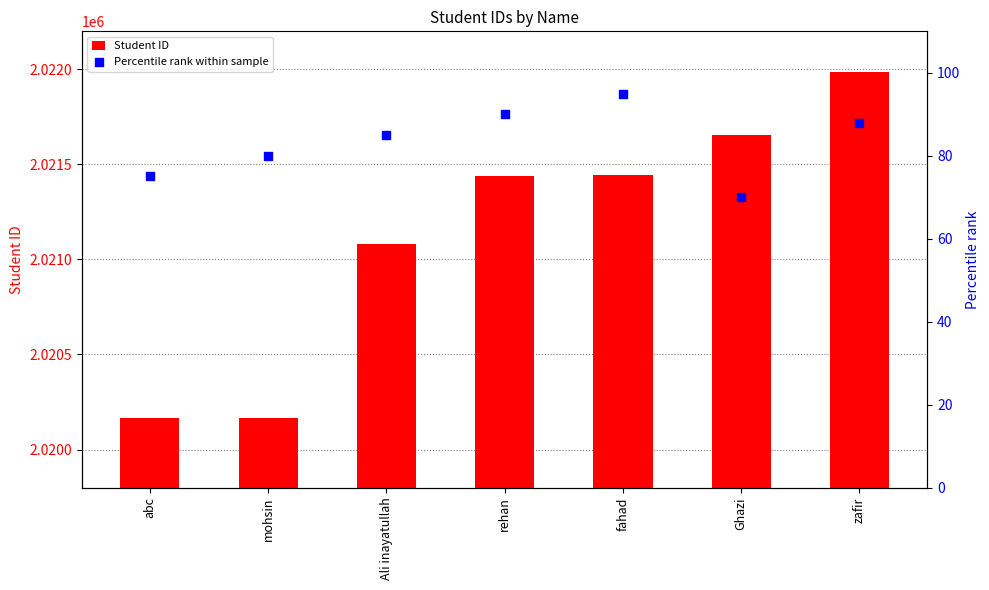

Is the value of Student ID at Ghazi greater than the value of Percentile rank within sample at abc?

Yes